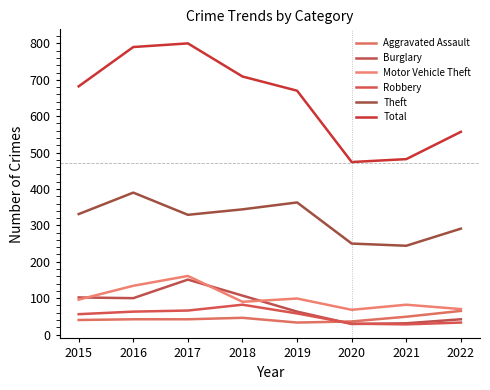

What are all the series names shown in the legend?

Aggravated Assault, Burglary, Motor Vehicle Theft, Robbery, Theft, Total